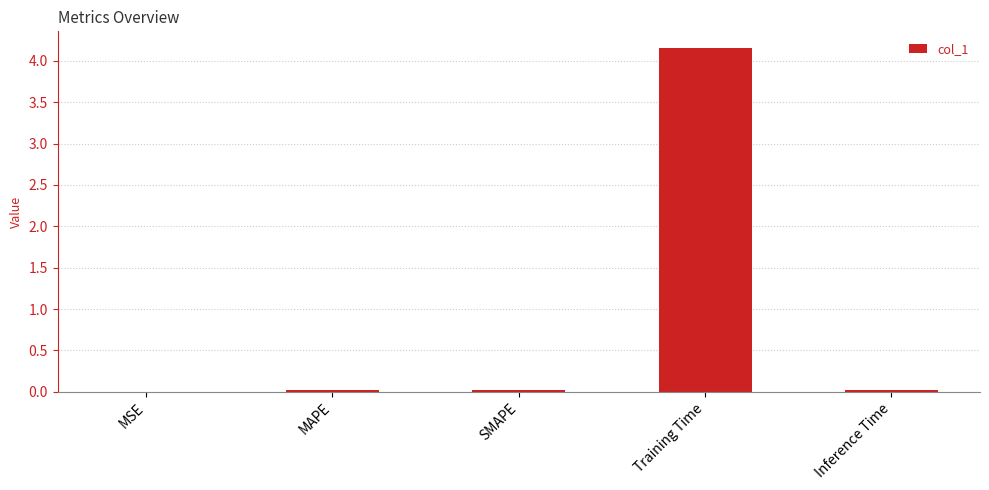

The value at MSE is 0.0. True or false?

True